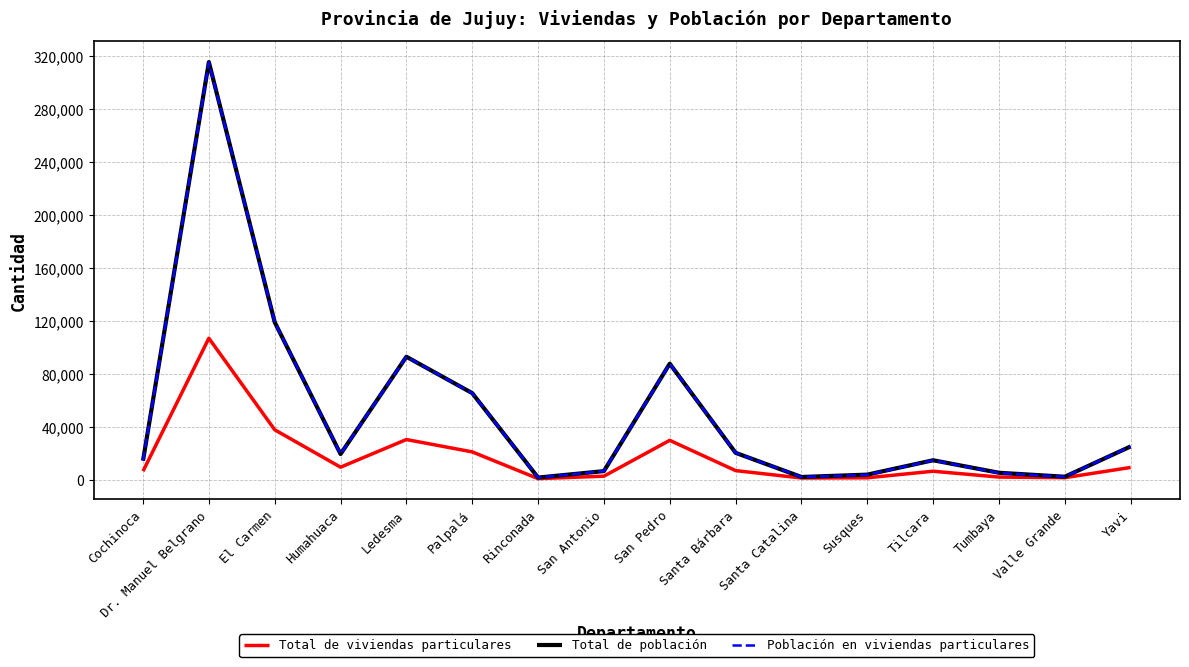

At which label is Total de viviendas particulares closest to 53976?

El Carmen